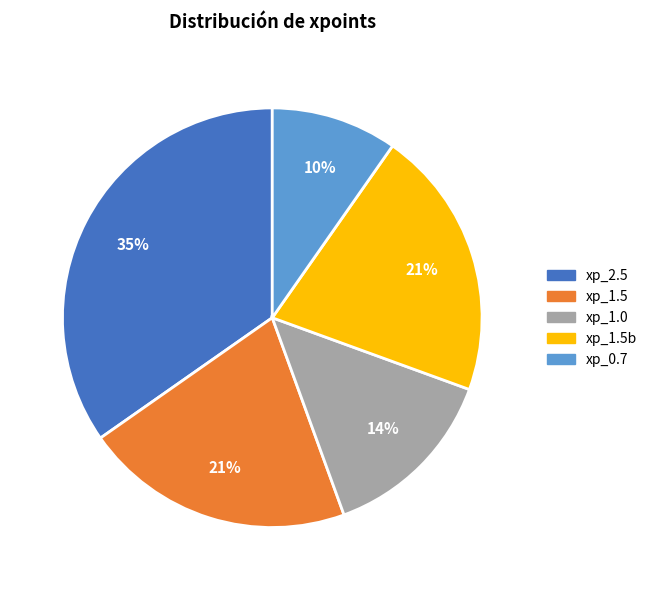

Count the number of slices in the pie.

5